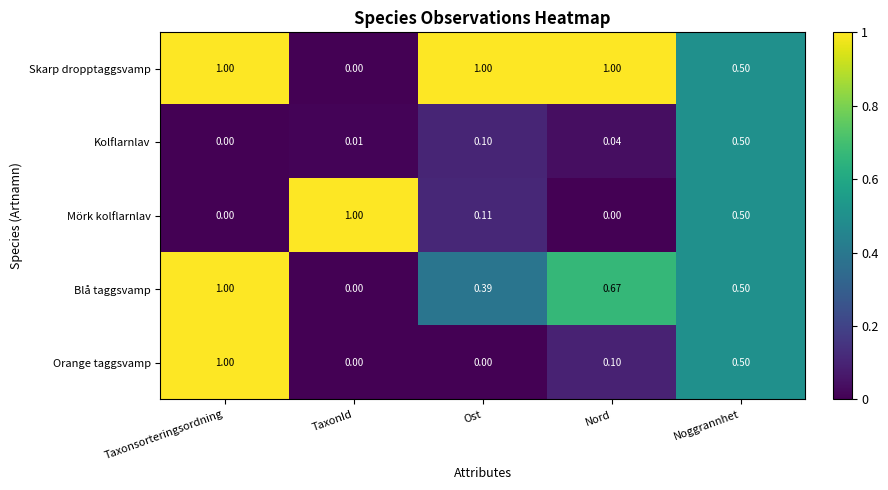

Rank the series at Nord from lowest to highest value.

Mörk kolflarnlav, Kolflarnlav, Orange taggsvamp, Blå taggsvamp, Skarp dropptaggsvamp